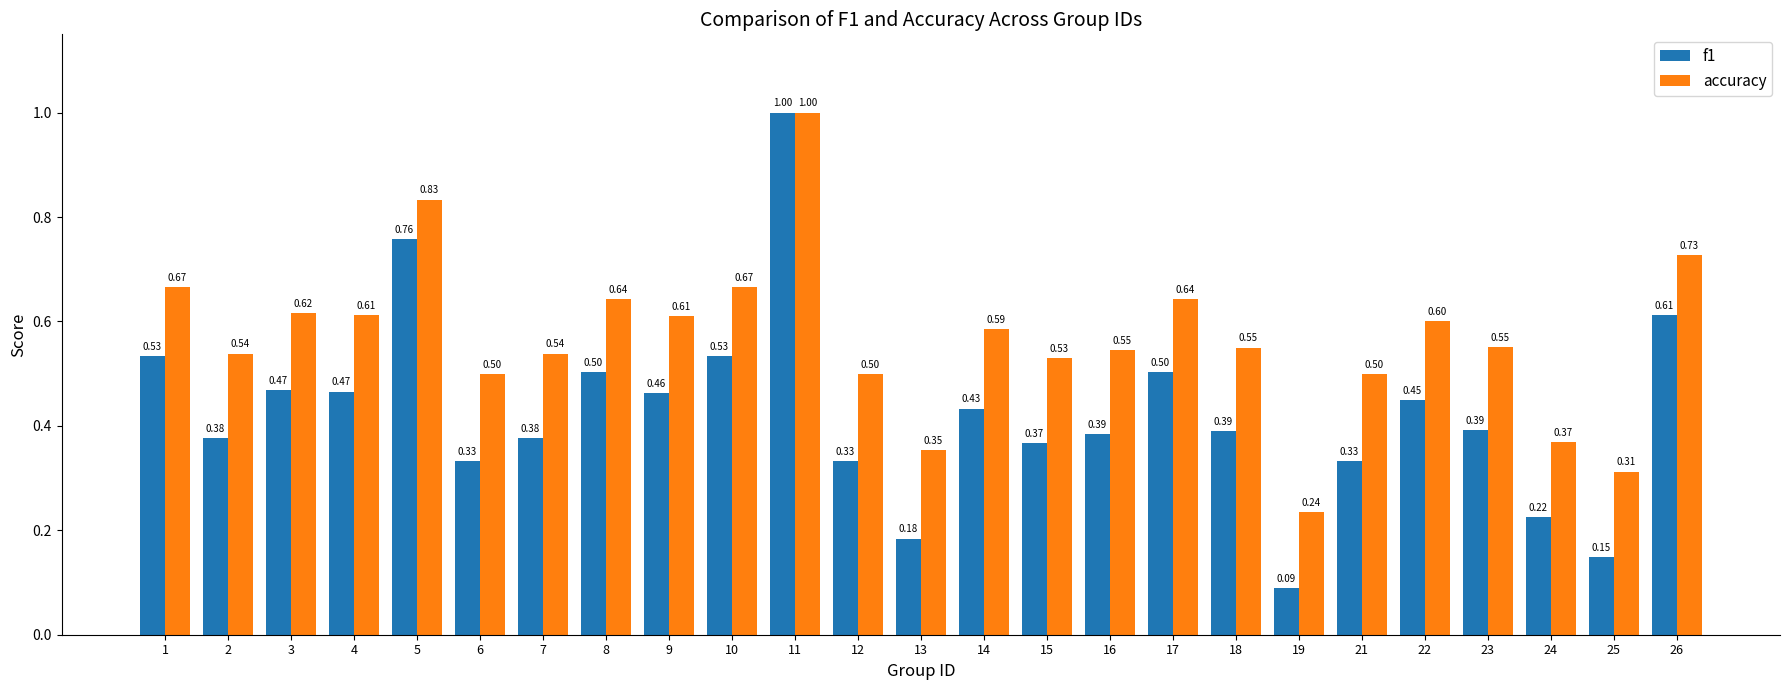

Between 2 and 26, which series saw the biggest shift?

f1